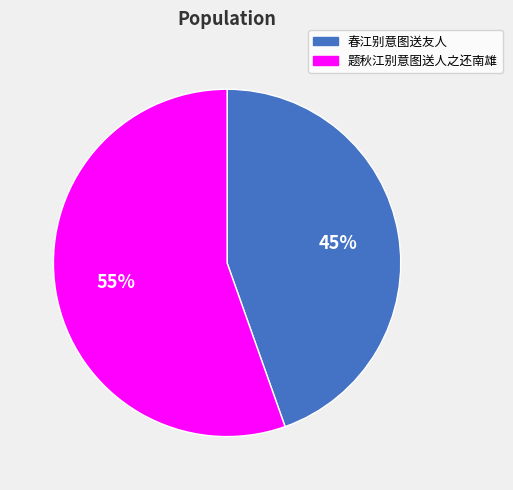

What percentage is the 题秋江别意图送人之还南雄 slice, to the nearest percent?

55%